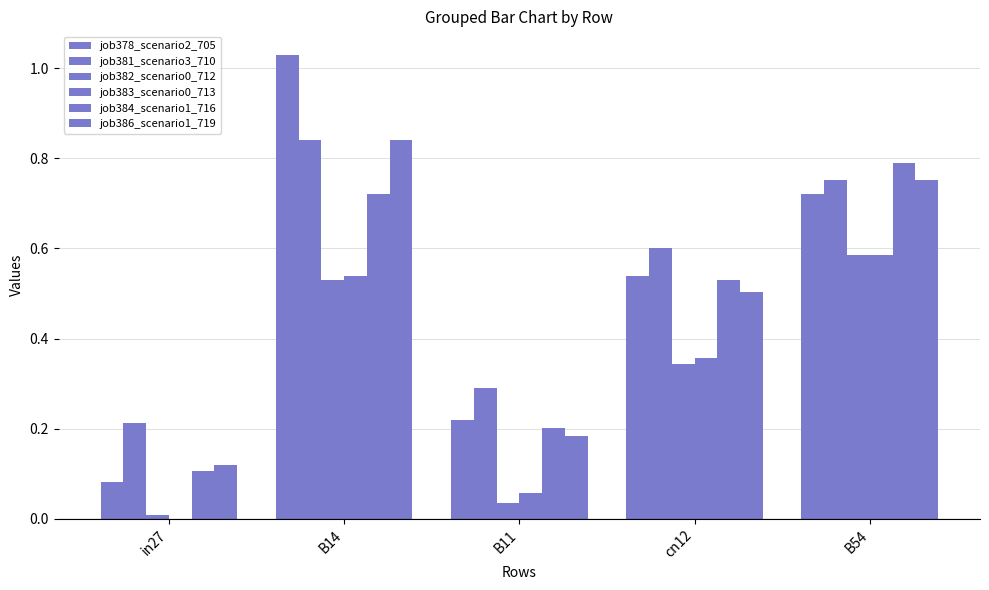

Are the bars grouped side by side (vs. stacked)?

Yes